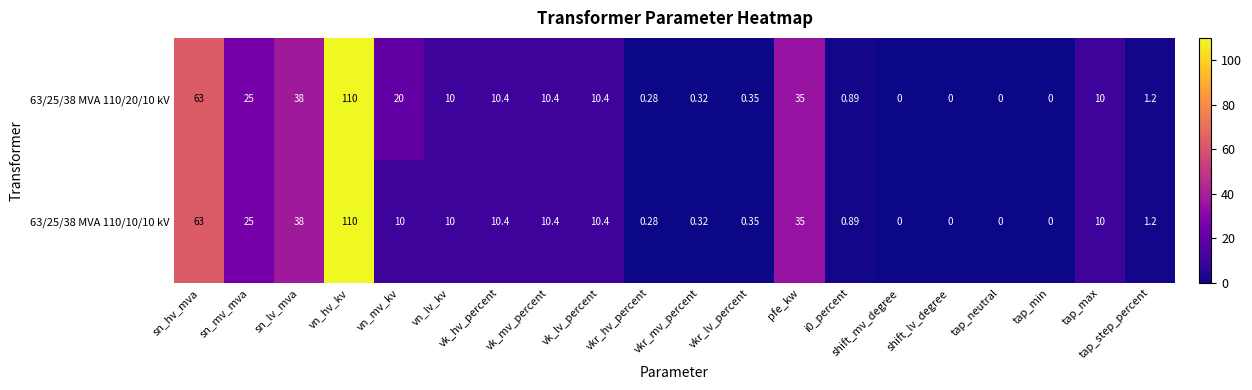

Count the number of categories in the chart.

20